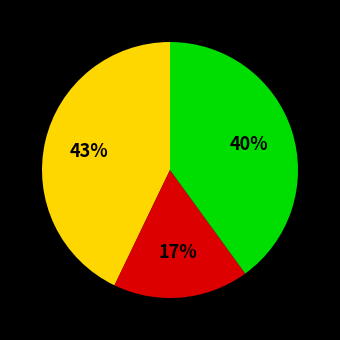

Is there any slice that represents more than half of the pie?

No